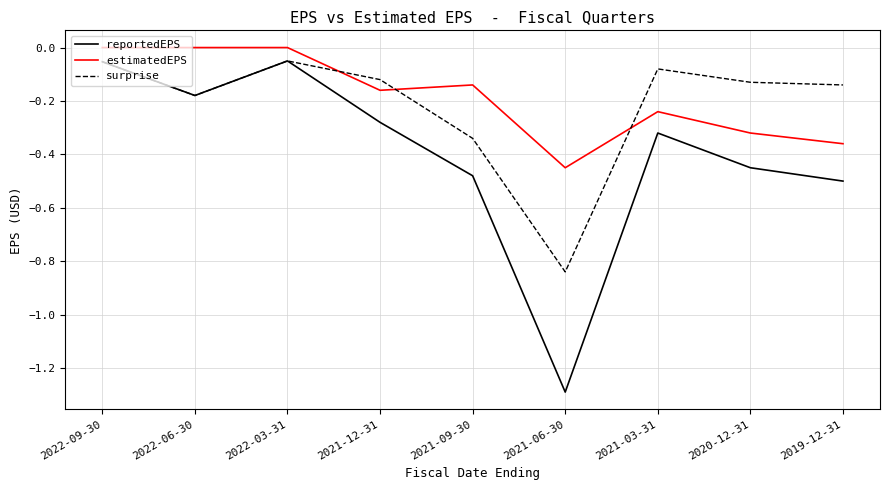

Which series changed the most between 2022-03-31 and 2021-09-30?

reportedEPS